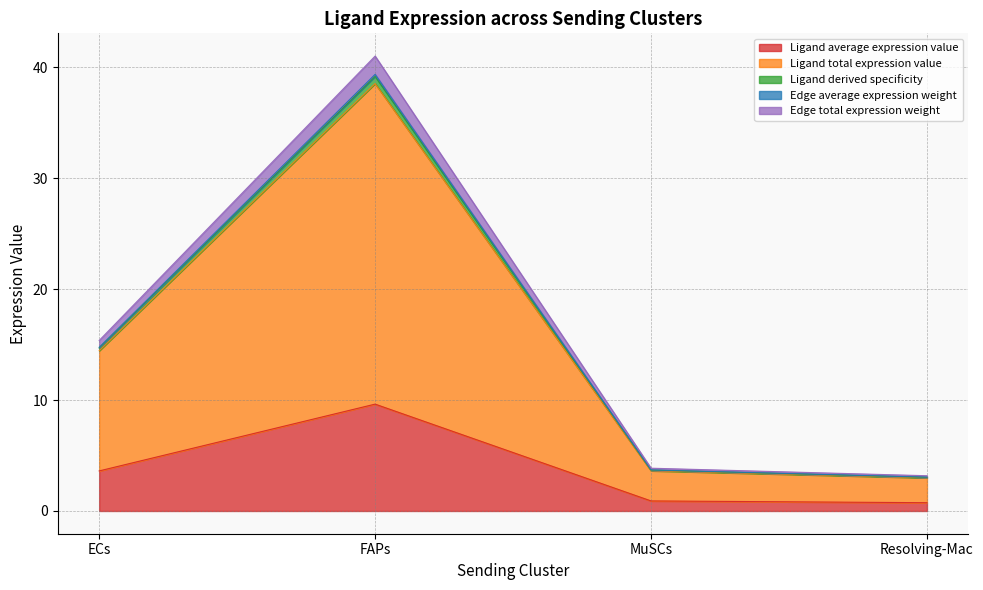

True or false: Edge total expression weight and Ligand average expression value cross at least once.

False